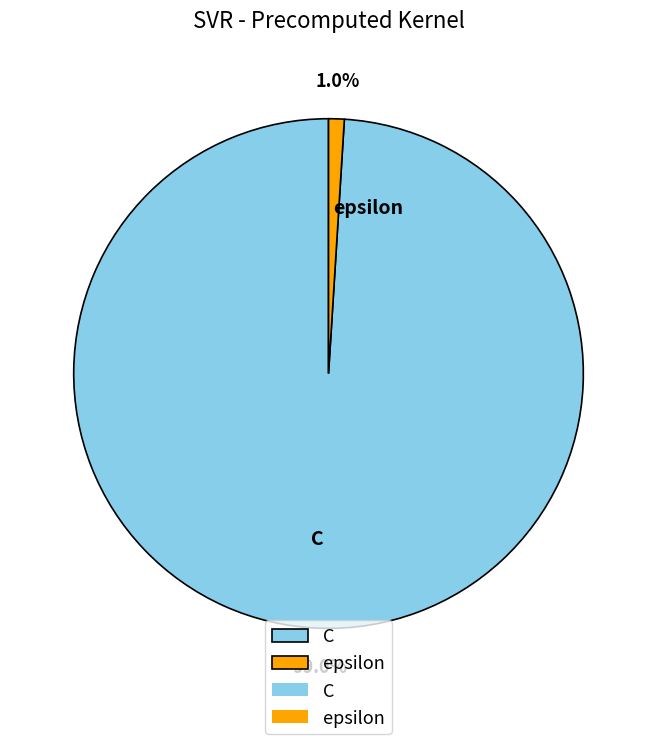

To the nearest percent, what percentage of the pie is epsilon?

1%